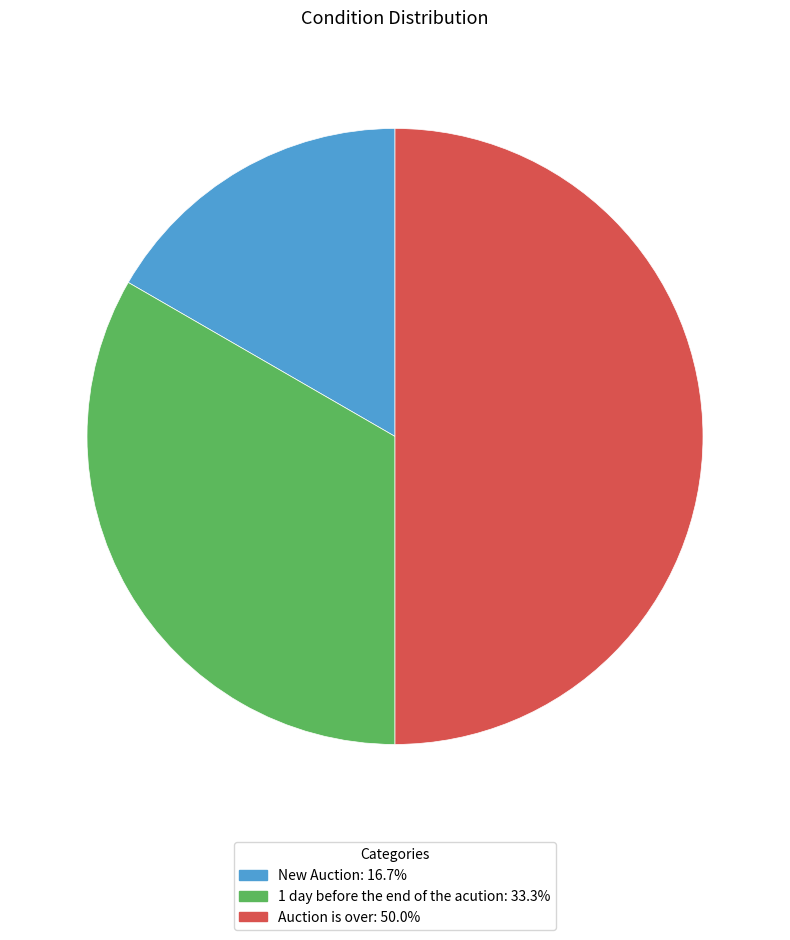

Is it true that New Auction is 10% of the pie?

False